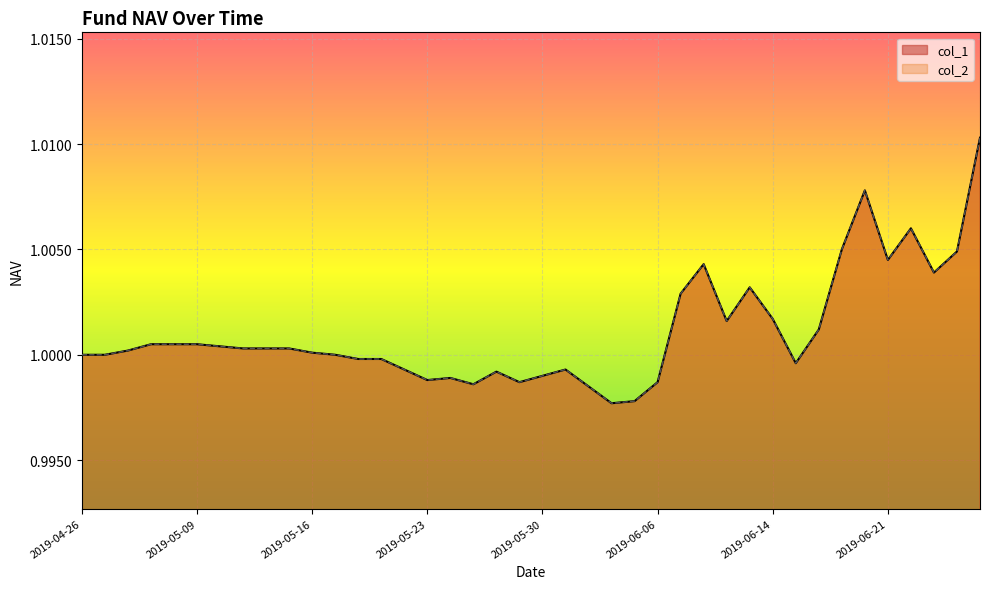

What is the label of the 37th point from the left?

2019-06-24